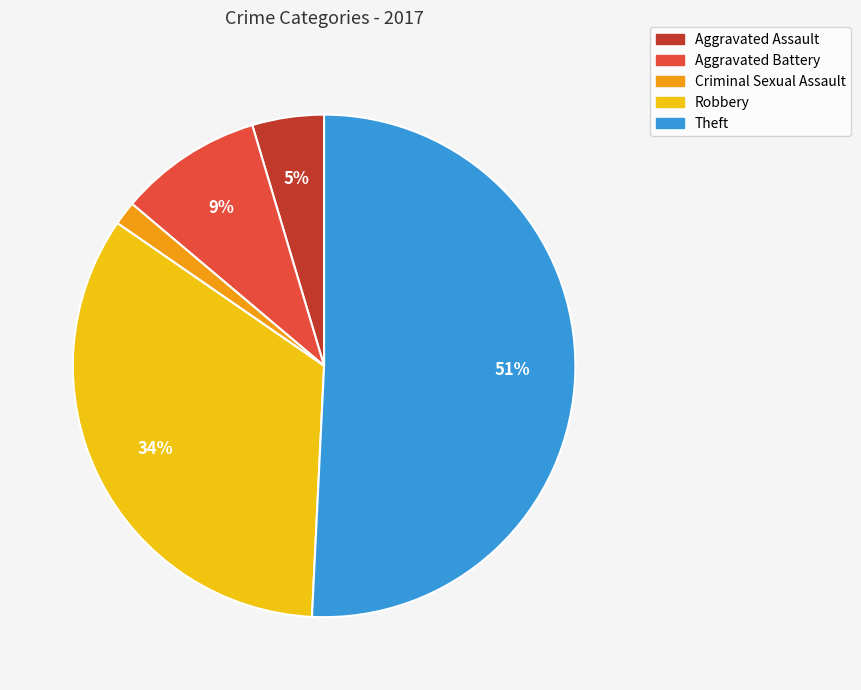

True or false: Theft accounts for 41% of the total.

False